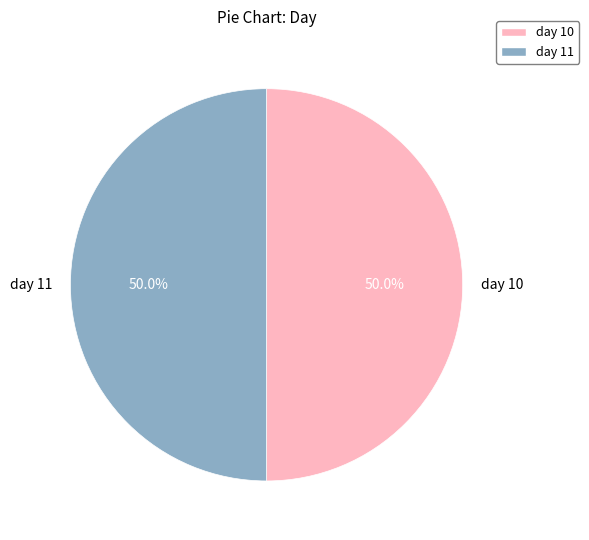

How much of the chart is everything except day 10?

50.0%